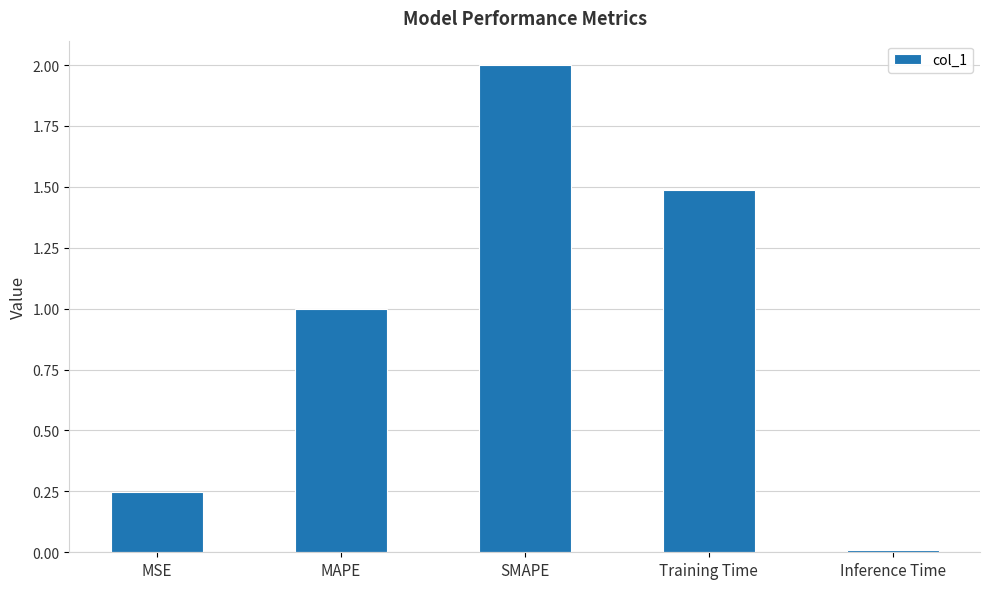

What is the difference between the maximum and second lowest values?

1.8